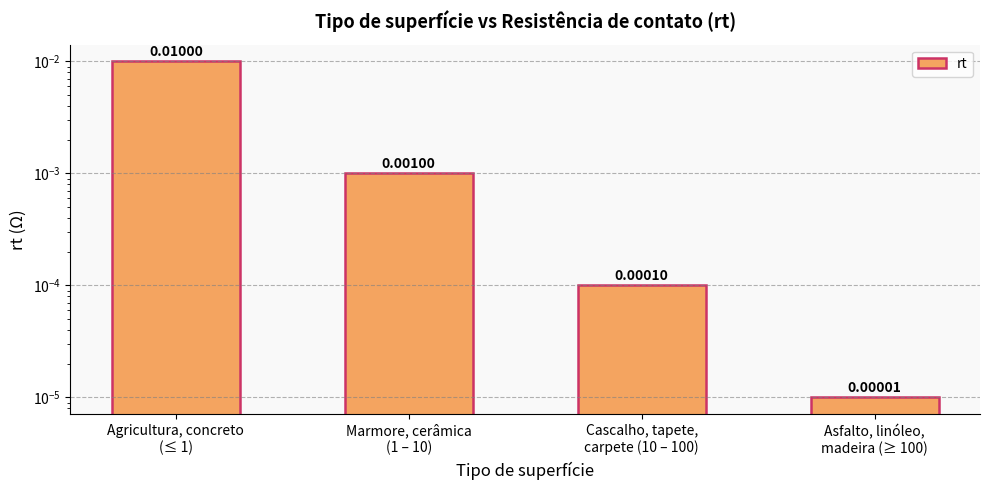

What is the label of the 1st bar from the left?

Agricultura, concreto
(≤ 1)